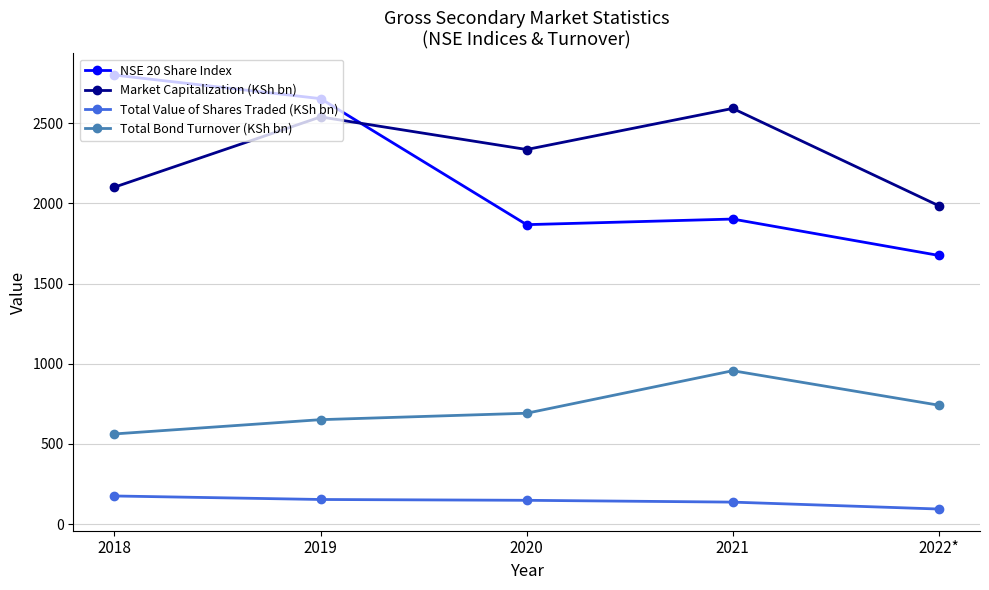

True or false: Total Bond Turnover (KSh bn) and NSE 20 Share Index intersect in this chart.

False